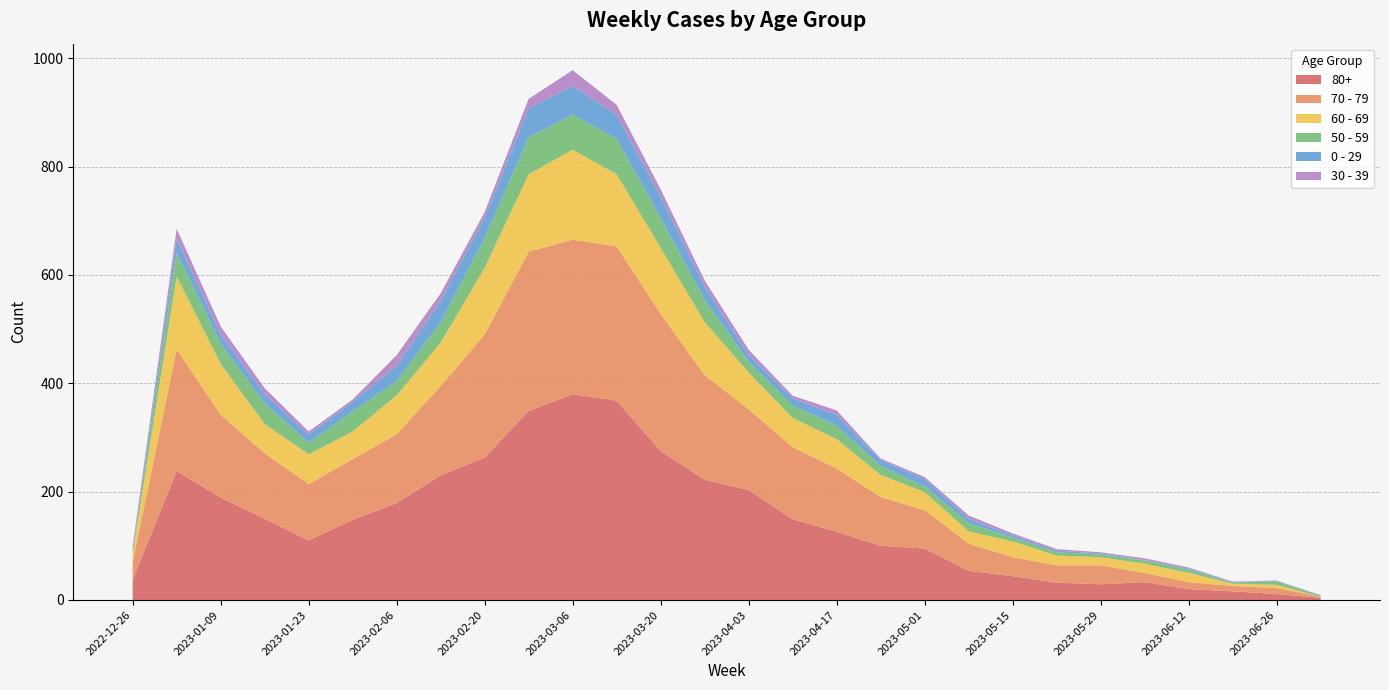

Reading right to left, extract all data points from this chart.

80+: 4	11	16	20	33	29	32	44	54	95	100	126	149	203	222	275	368	380	349	263	230	179	148	110	150	189	238	38
70 - 79: 2	11	10	13	17	35	32	35	50	71	90	117	133	149	193	253	285	285	294	227	165	127	112	104	121	153	225	32
60 - 69: 0	6	4	17	17	15	18	29	23	33	41	54	54	68	98	122	133	166	143	123	80	72	51	55	54	94	134	16
50 - 59: 2	6	2	6	6	5	6	7	15	11	16	25	23	20	41	55	65	65	68	55	38	26	37	21	38	37	44	5
0 - 29: 1	1	1	2	1	2	3	4	8	13	11	20	13	13	24	40	44	53	53	38	39	28	18	15	17	17	26	4
30 - 39: 0	1	1	2	3	2	3	4	6	4	3	8	5	9	12	13	19	29	18	10	14	20	4	6	11	15	18	5